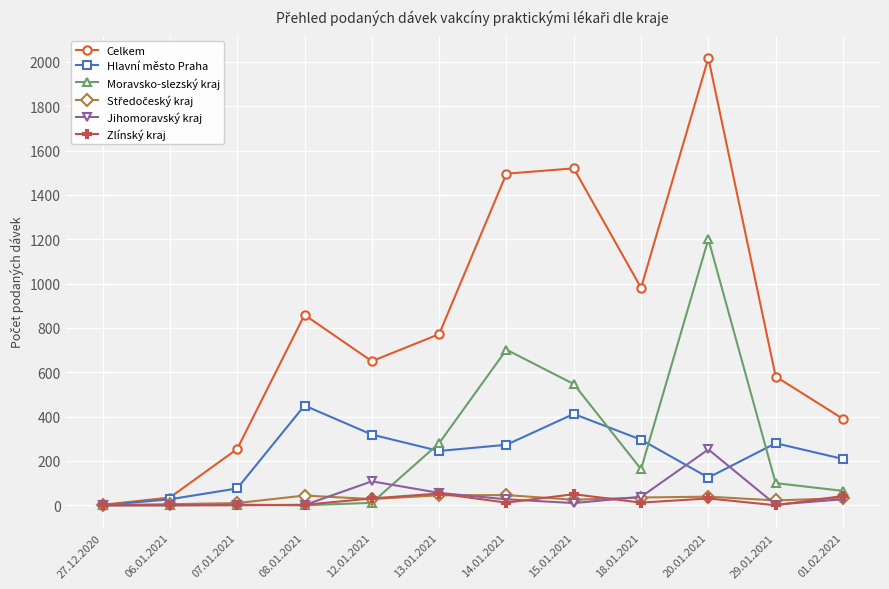

At which label does Moravsko-slezský kraj first exceed 100?

13.01.2021